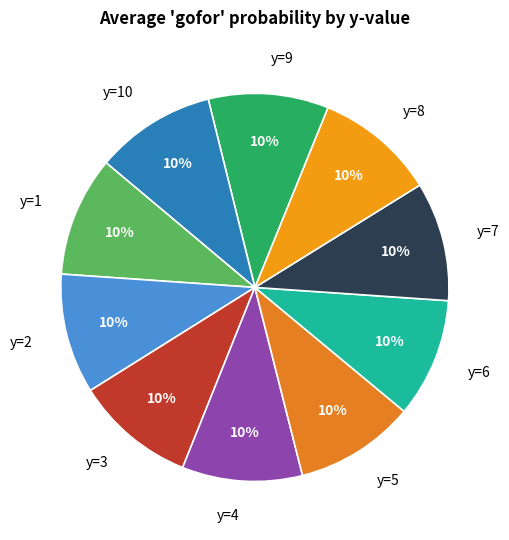

The y=6 slice represents 10% of the pie. True or false?

True